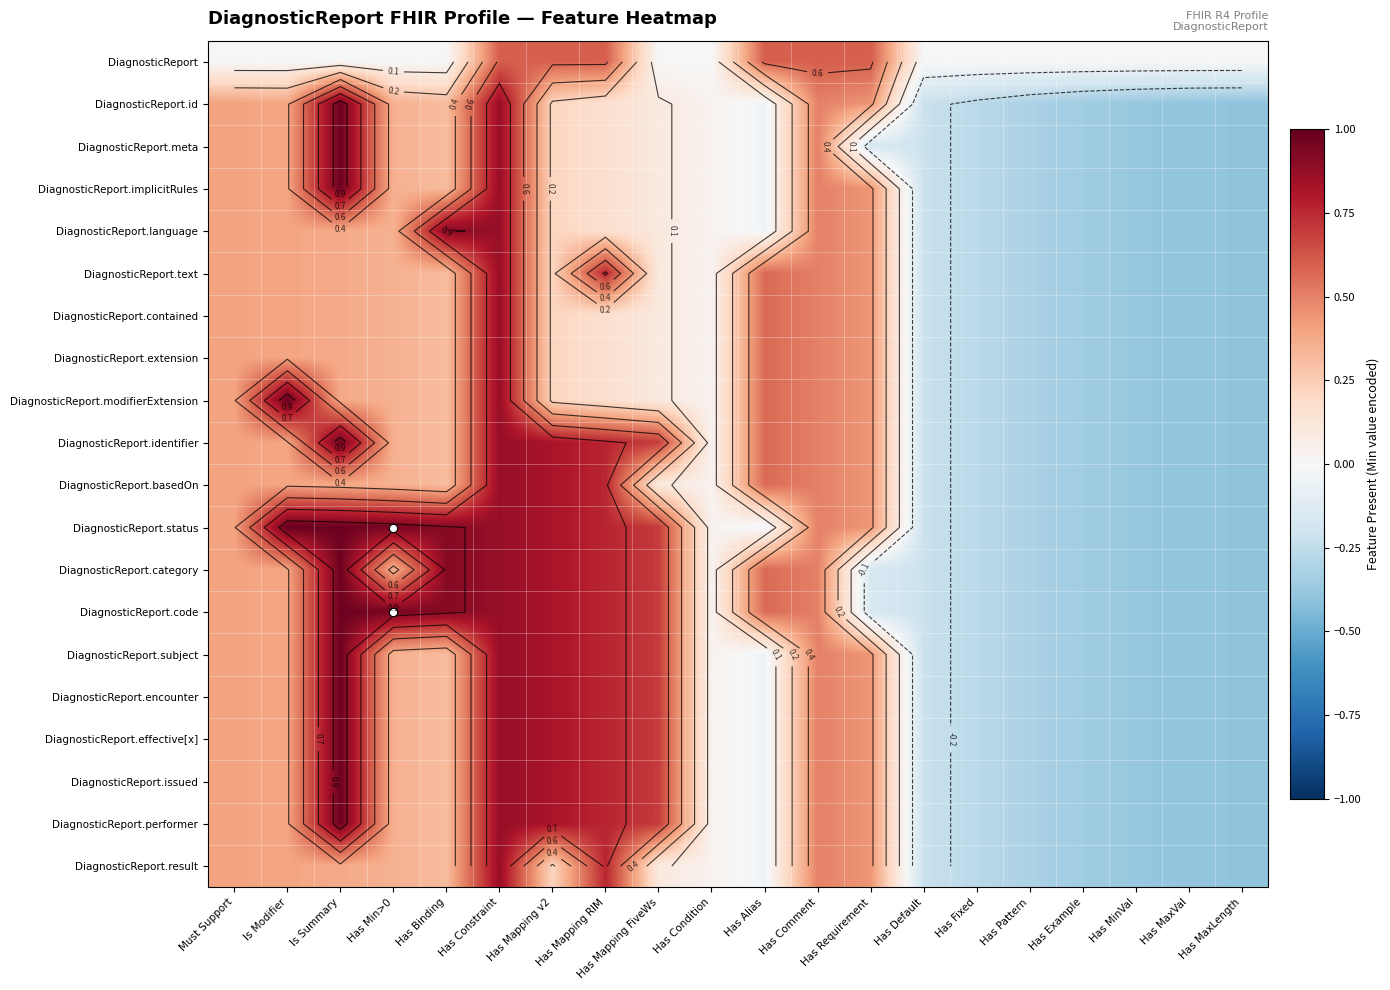

Is it true that DiagnosticReport.basedOn equals -0.2 at Has Default?

True